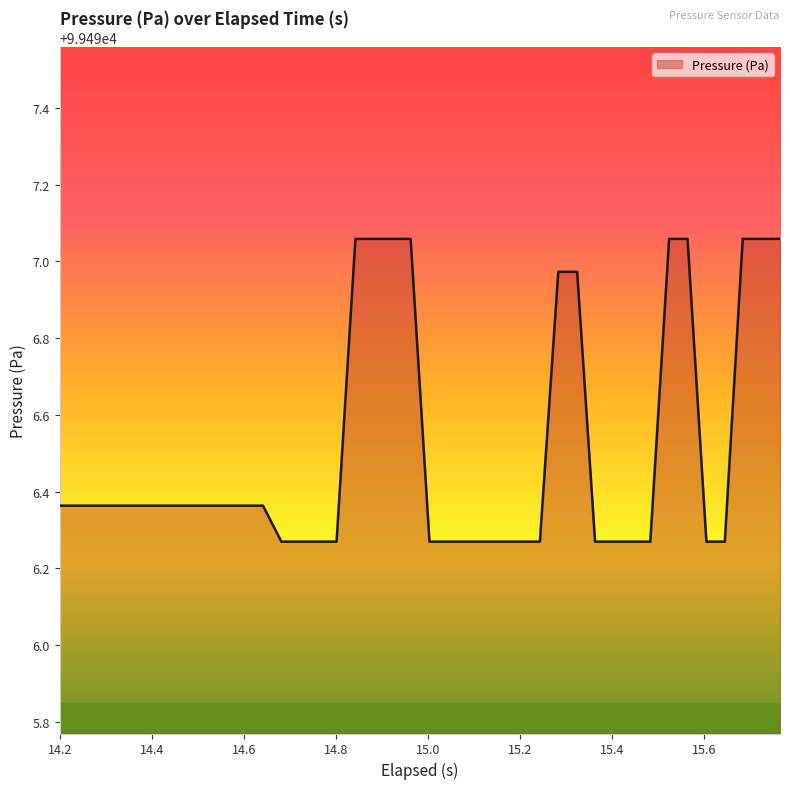

What is the difference between the maximum and minimum values?

0.8